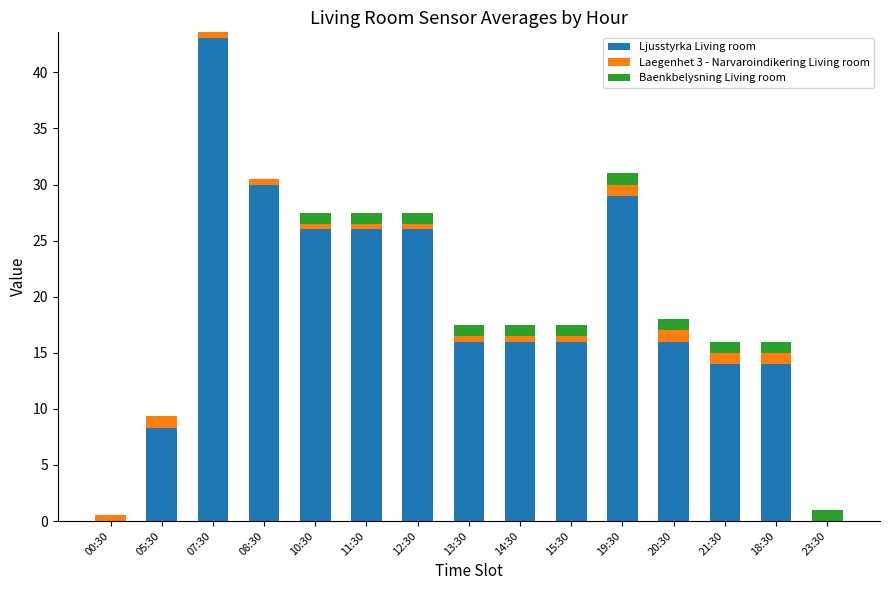

The value of Ljusstyrka Living room at 21:30 is 14.0. True or false?

True